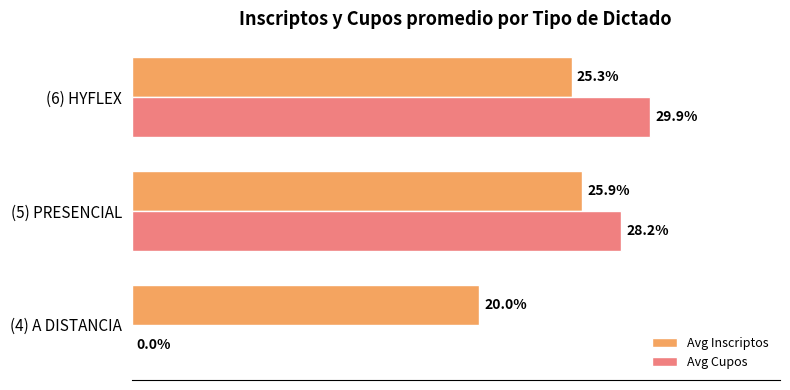

Is the value of Avg Cupos at (6) HYFLEX greater than the value of Avg Inscriptos at (6) HYFLEX?

Yes